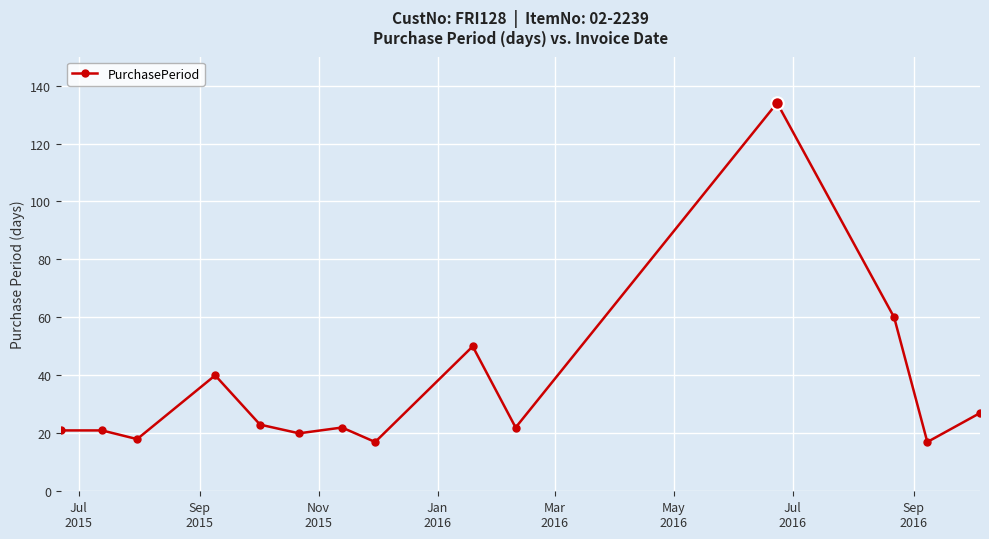

What is the average value?

35